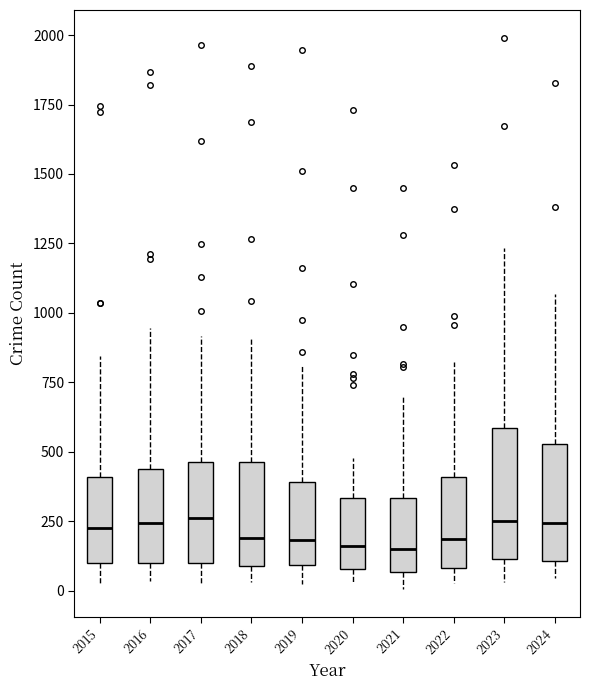

Reading left to right, transcribe this box plot: for each box, give where its median line is, the range the box spans, and where its two whiskers end, as read against the y-axis. The values are not printed on the chart, so give them approximately, as read against the axis.

2015: median 200, box 100 to 400, whiskers 0 to 850
2016: median 250, box 100 to 450, whiskers 50 to 950
2017: median 250, box 100 to 450, whiskers 50 to 900
2018: median 200, box 100 to 450, whiskers 50 to 900
2019: median 200, box 100 to 400, whiskers 50 to 800
2020: median 150, box 100 to 350, whiskers 50 to 500
2021: median 150, box 50 to 350, whiskers 0 to 700
2022: median 200, box 100 to 400, whiskers 50 to 800
2023: median 250, box 100 to 600, whiskers 50 to 1250
2024: median 250, box 100 to 550, whiskers 50 to 1050